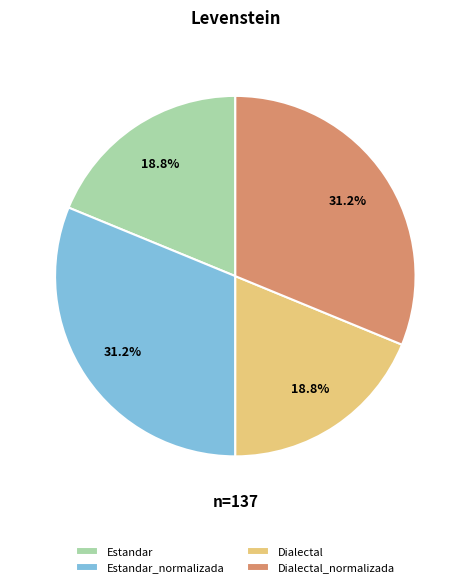

Count the number of slices in the pie.

4